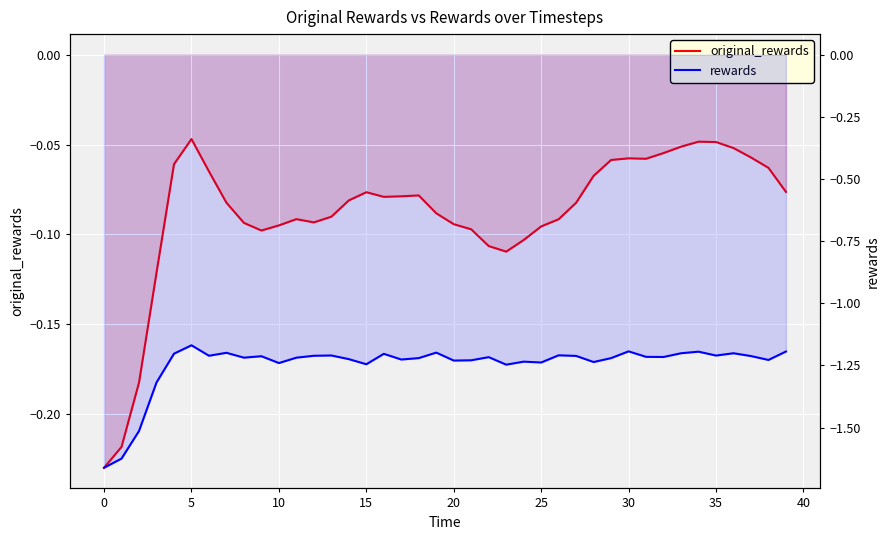

What value does the rewards series have at 11?

-1.2